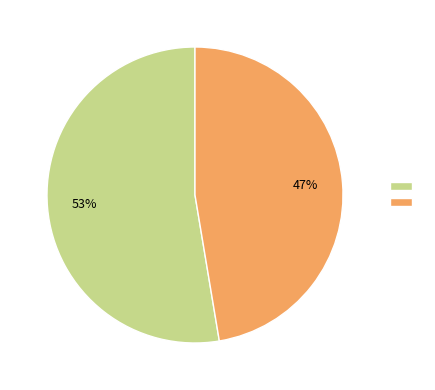

To the nearest percent, what is the average slice percentage?

50%